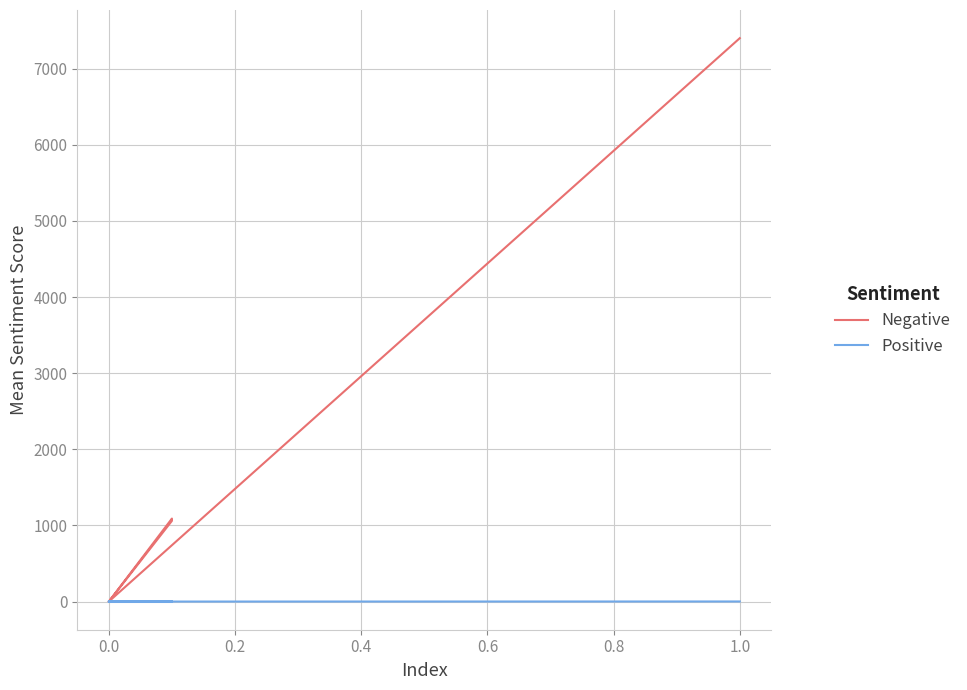

How many lines are shown in the chart?

2